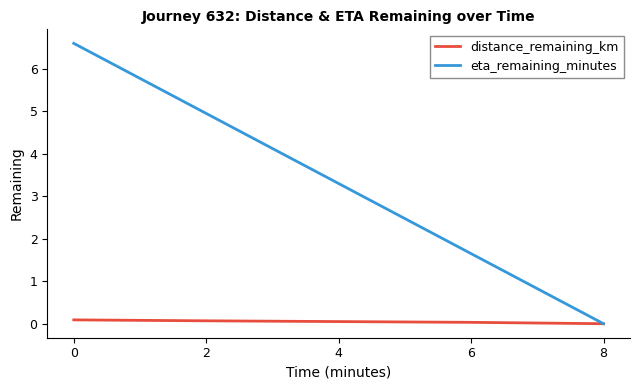

Which series has the widest spread of values?

eta_remaining_minutes